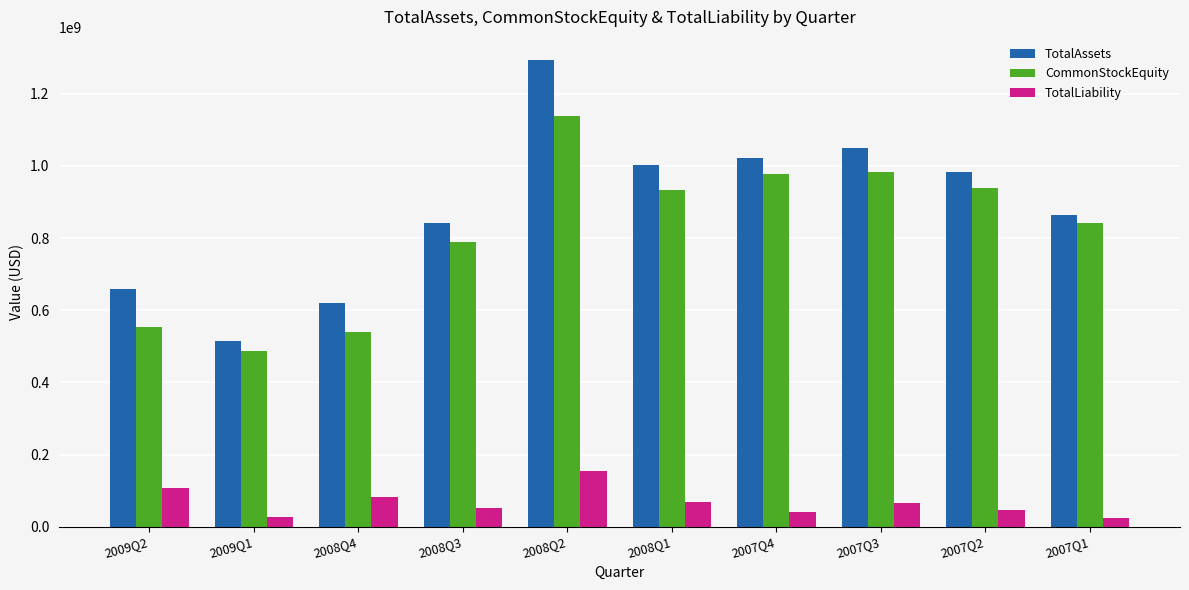

What is the difference between the maximum and minimum values in the TotalLiability series?

132000000